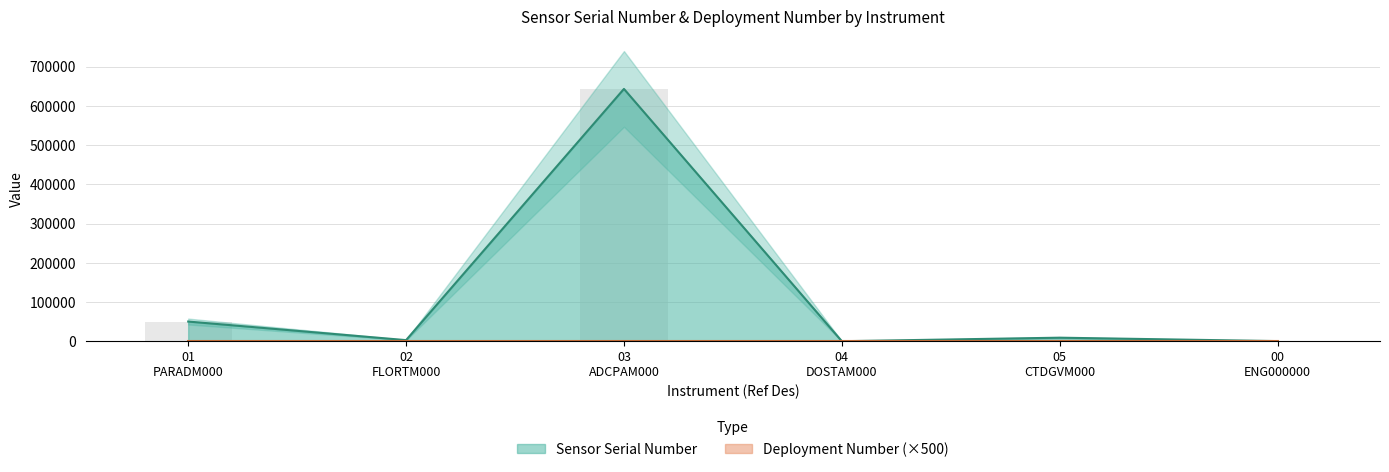

Is it true that the value at 05 CTDGVM000 is 9024?

True